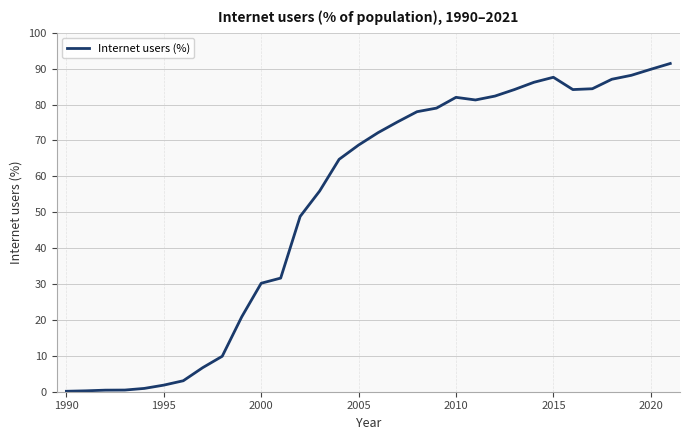

What is the greatest value displayed?

91.4